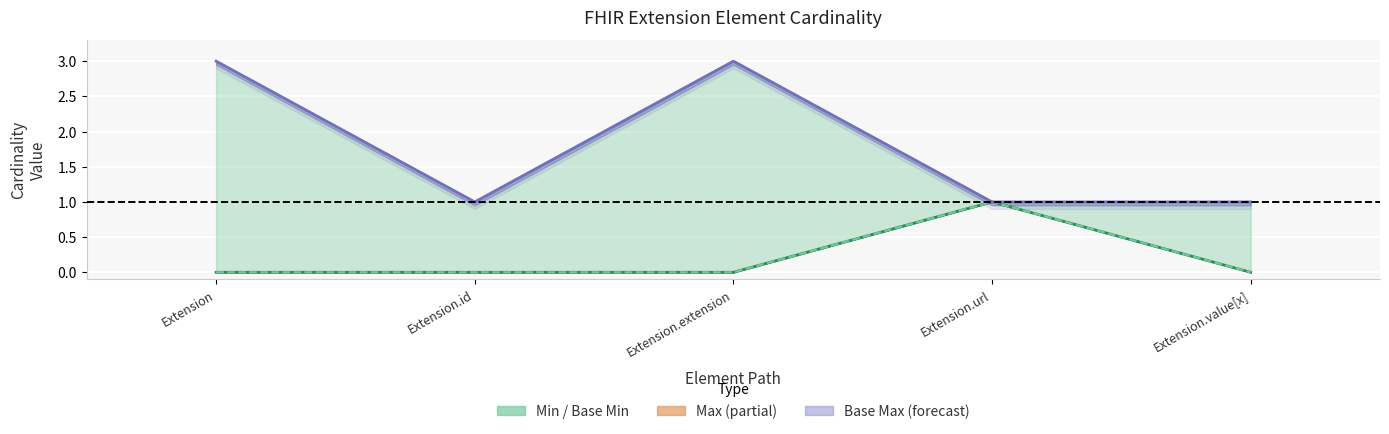

Where is Min nearest to the value 0?

Extension